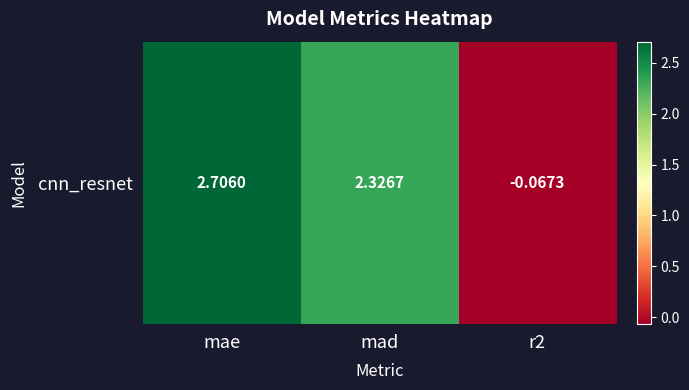

Where does the data first go above 2?

mae